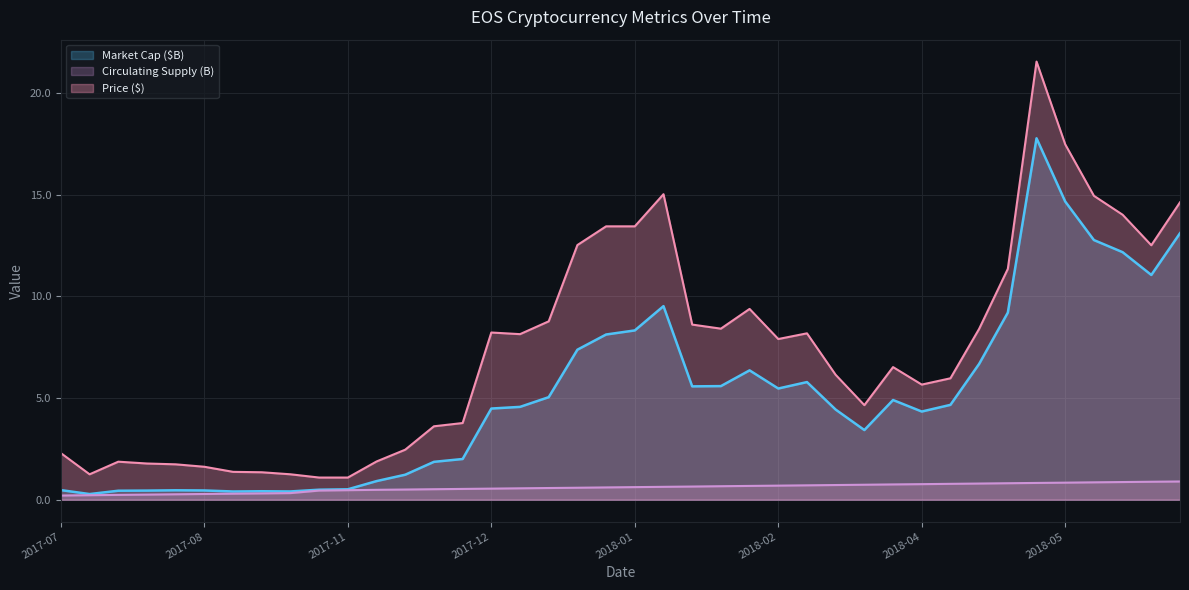

What is the label of the 19th point from the left?

2018-01-07